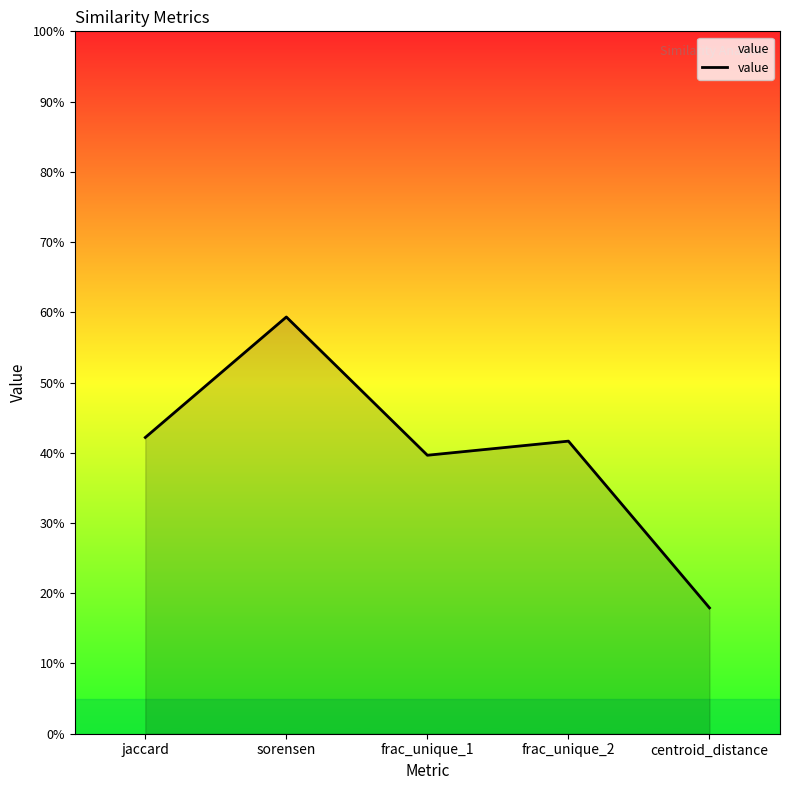

Does the chart display data point markers on the line(s)?

No